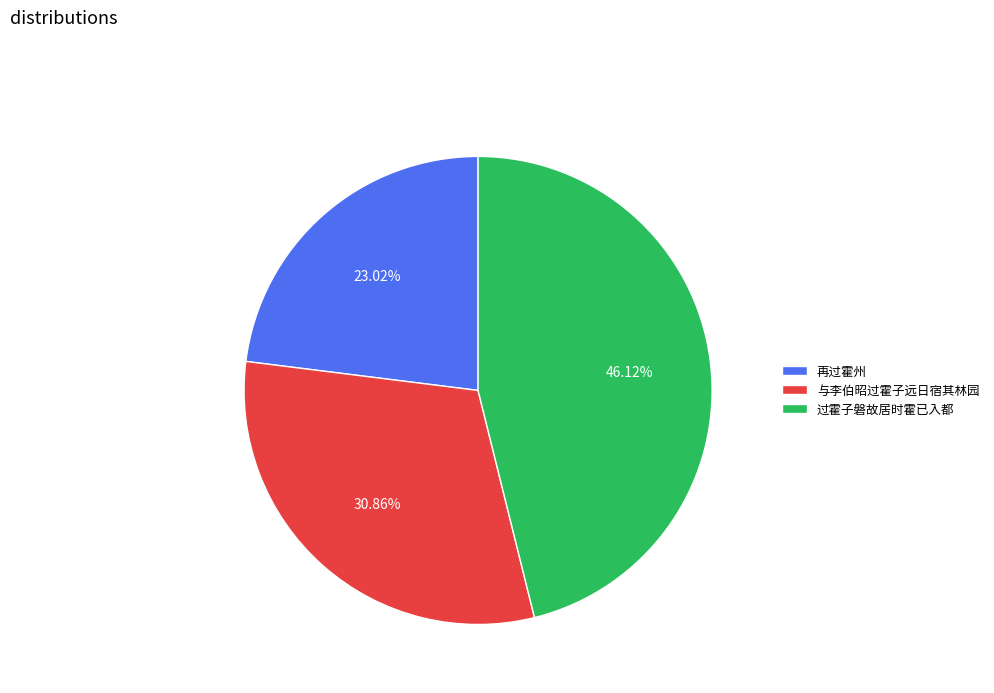

How many slices are in this pie chart?

3